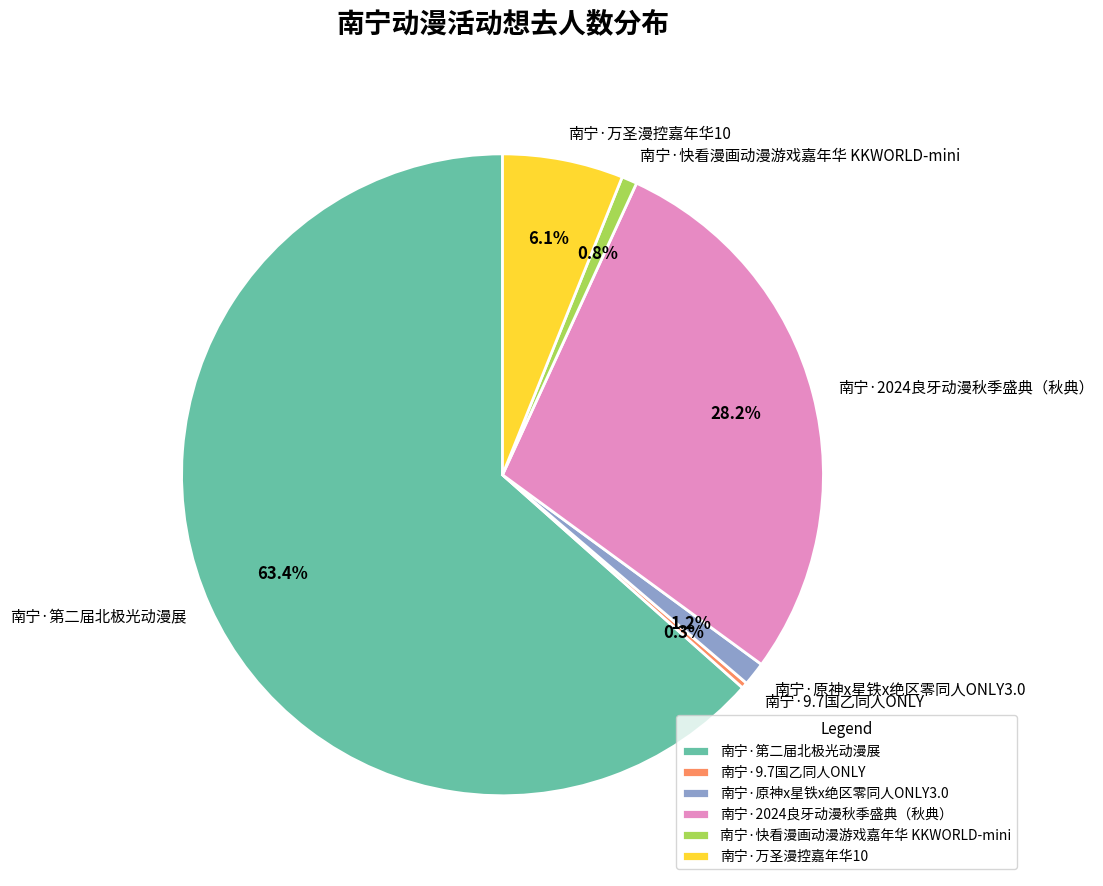

To the nearest percent, what portion does 南宁·2024良牙动漫秋季盛典（秋典） represent?

28%